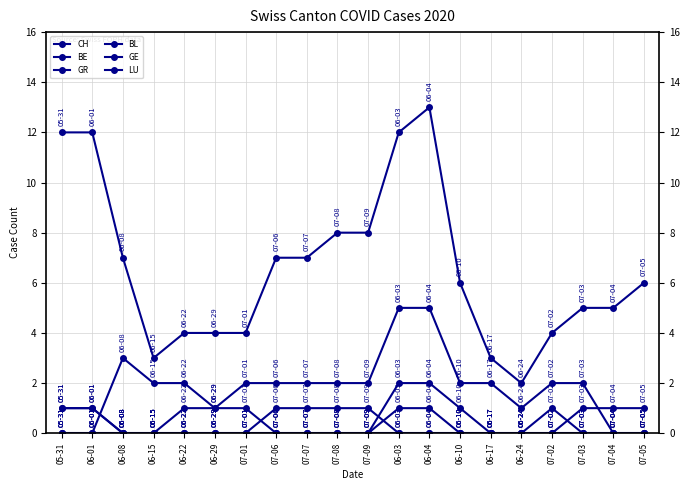

Count the number of data series in this chart.

6